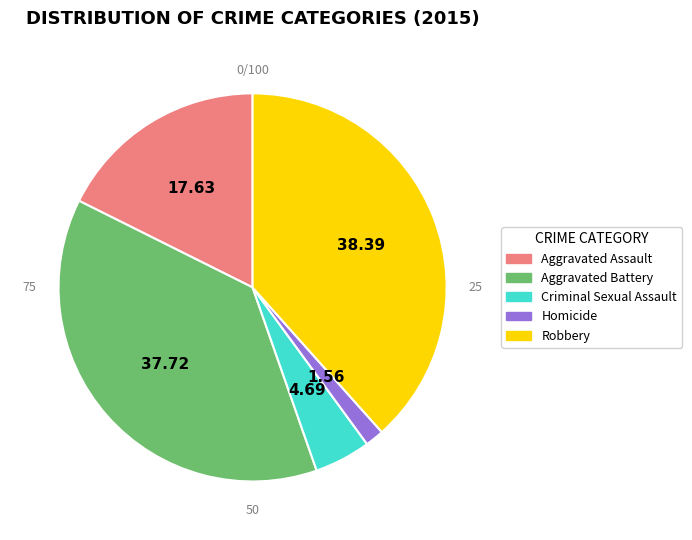

Which category has the biggest portion of the pie?

Robbery